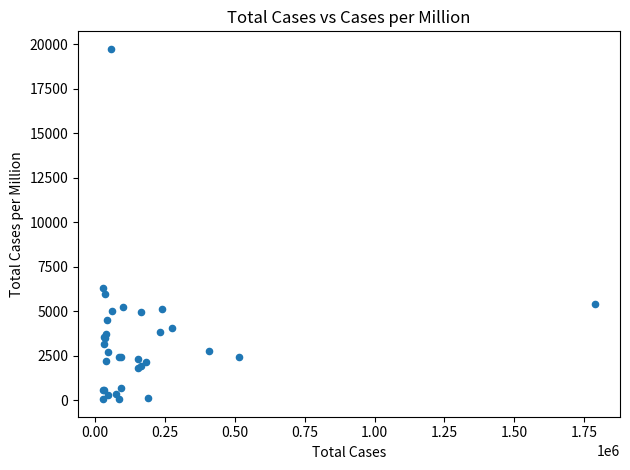

What Y value in the scatter plot is closest to 9905?

6332.4